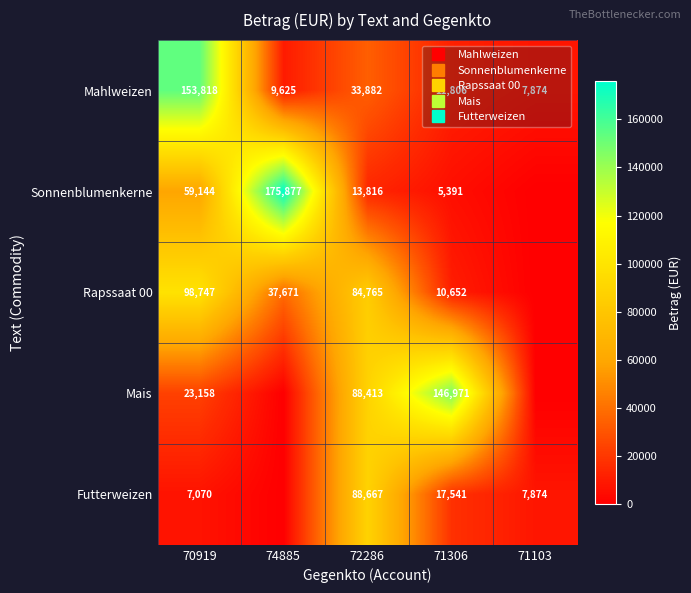

What is the difference between the second highest and minimum values in the Rapssaat 00 series?

84764.8